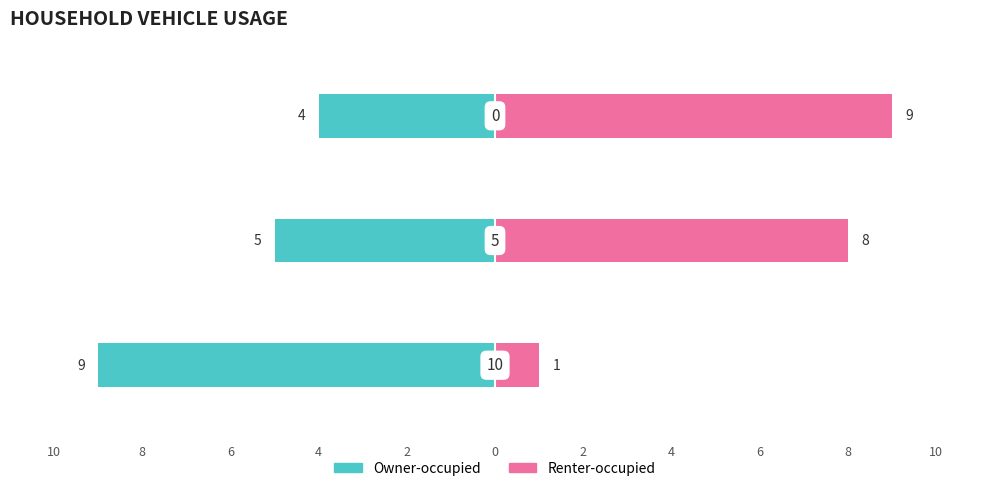

What are all the series names shown in the legend?

Owner-occupied, Renter-occupied